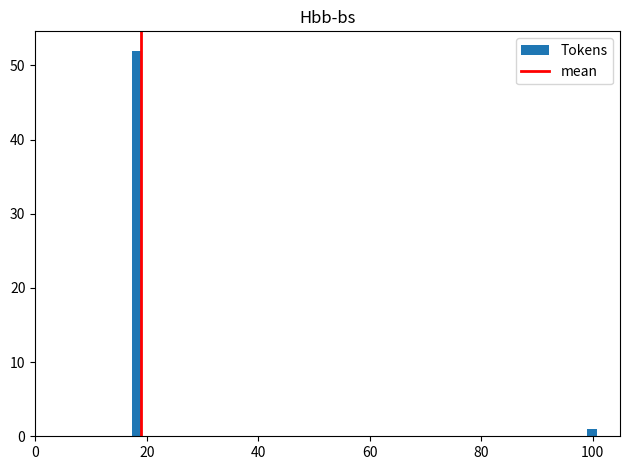

Around what value on the x-axis is the tallest bar? Give the approximate position of its centre, as read against the axis.

18